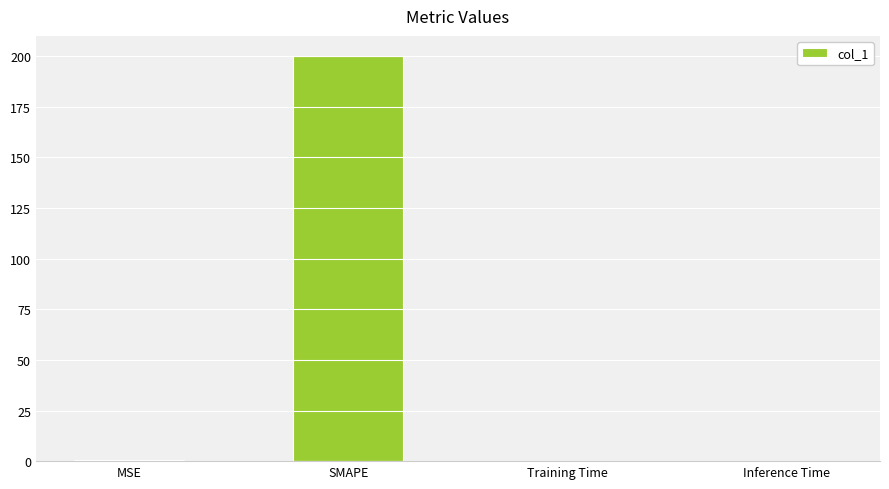

Which category has the highest value across all series?

SMAPE